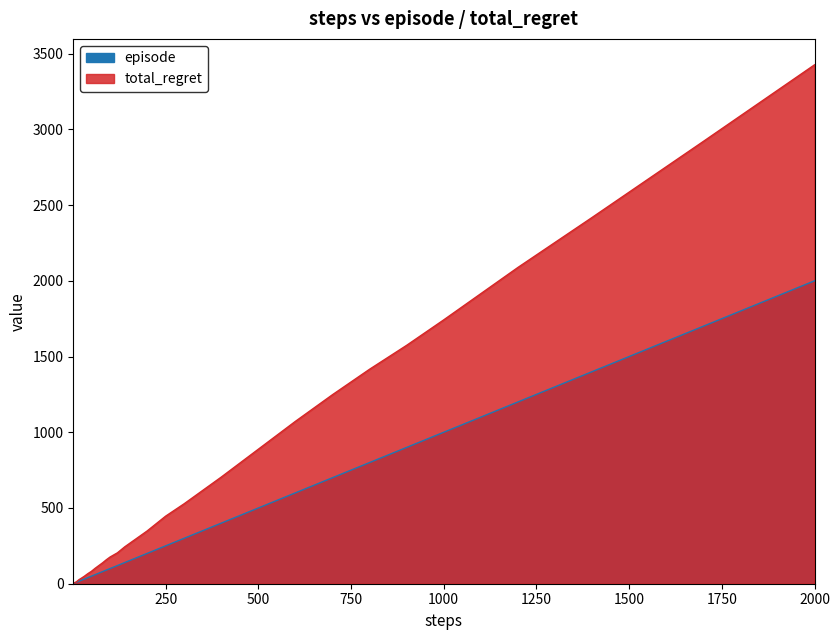

Rank the series by their maximum value, from lowest to highest.

episode, total_regret